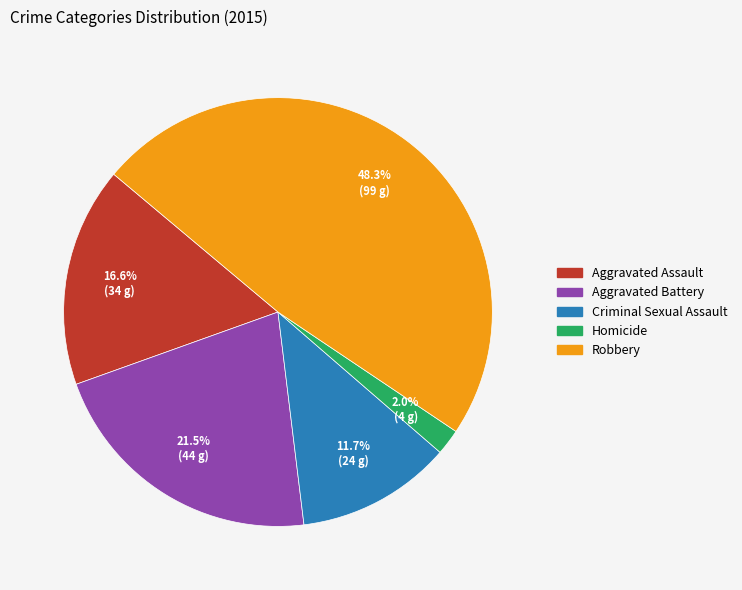

Is it true that Aggravated Assault is 17% of the pie?

True